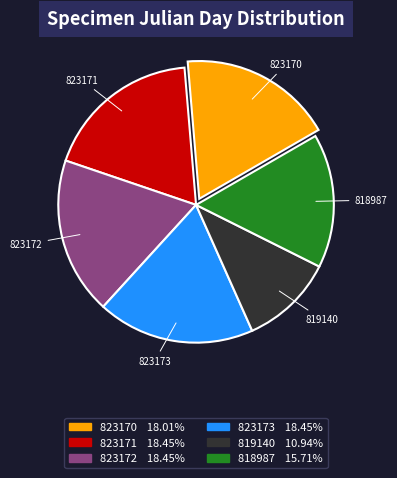

Combined, do 818987 and 823173 account for over 50%?

No